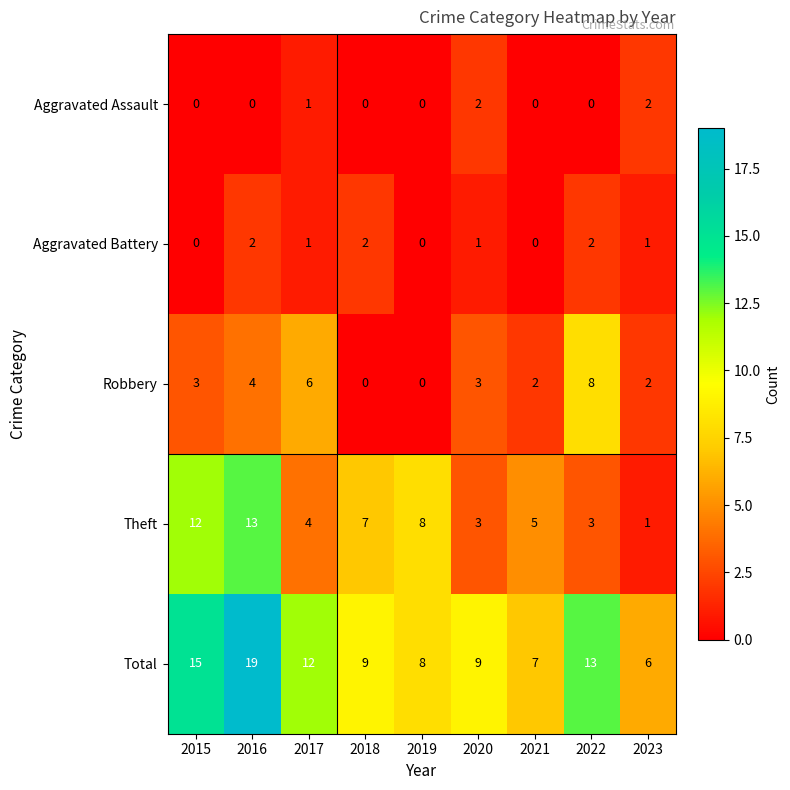

The value of Robbery at 2021 is 2. True or false?

True